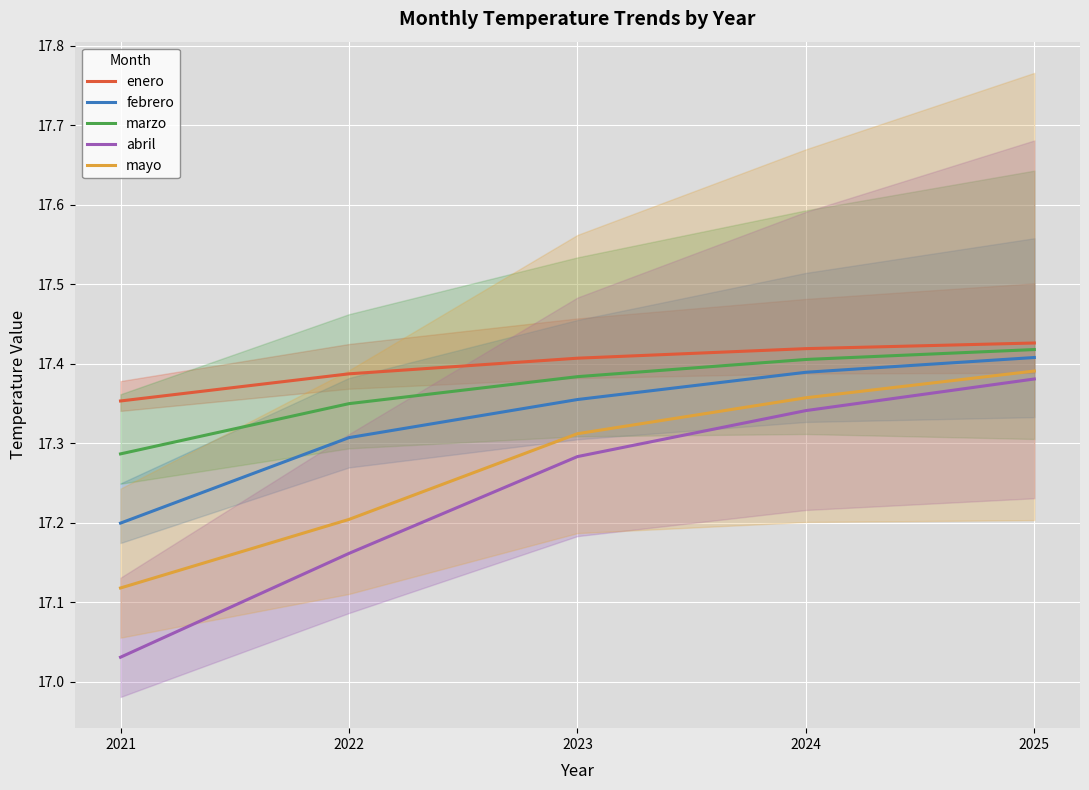

Is it true that marzo equals 17.4 at 2023?

True